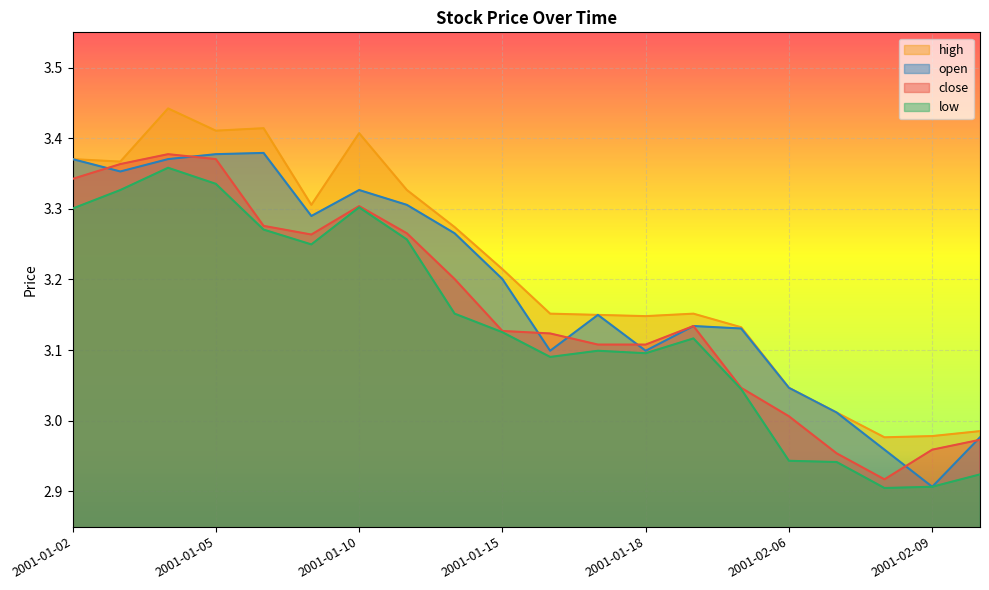

At which category is the sum across all series the highest?

2001-01-04